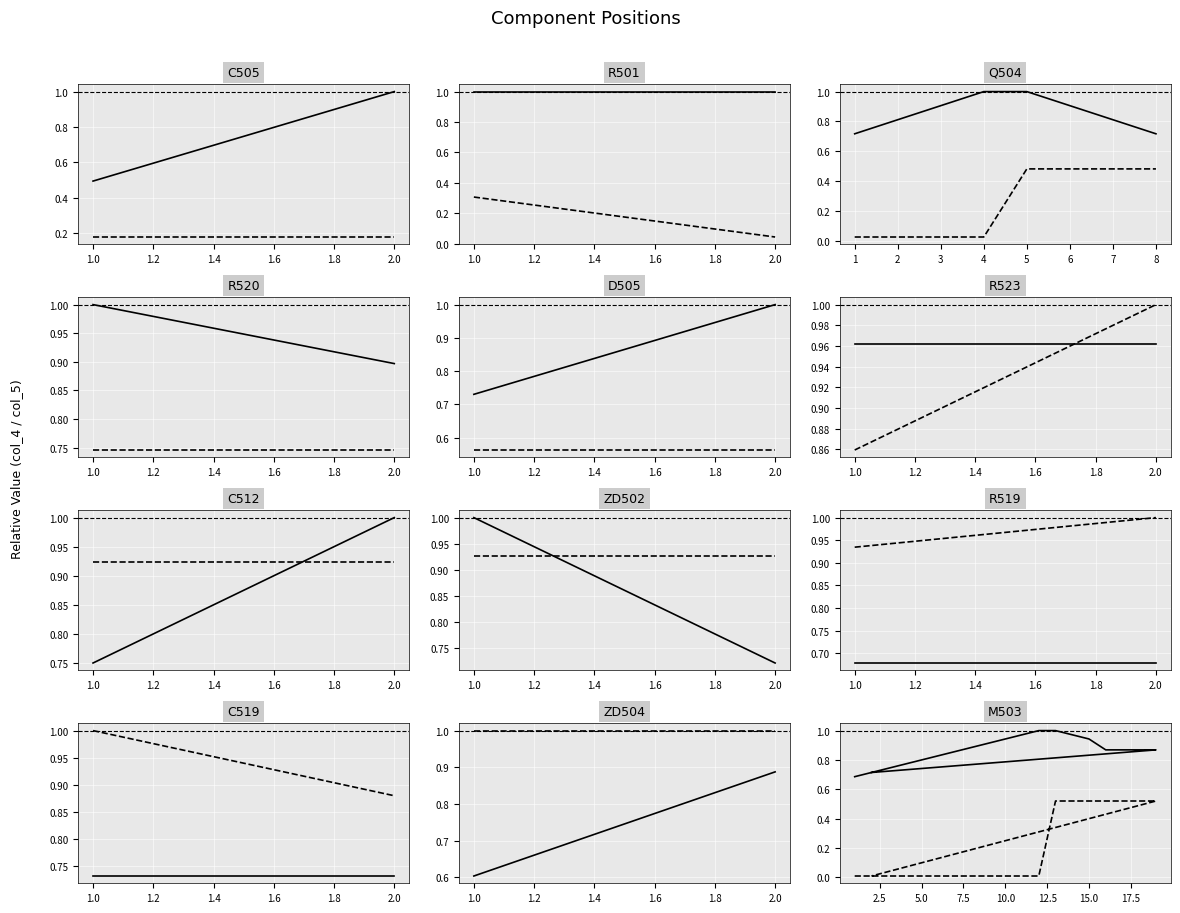

Which series has the widest spread of values?

col_5